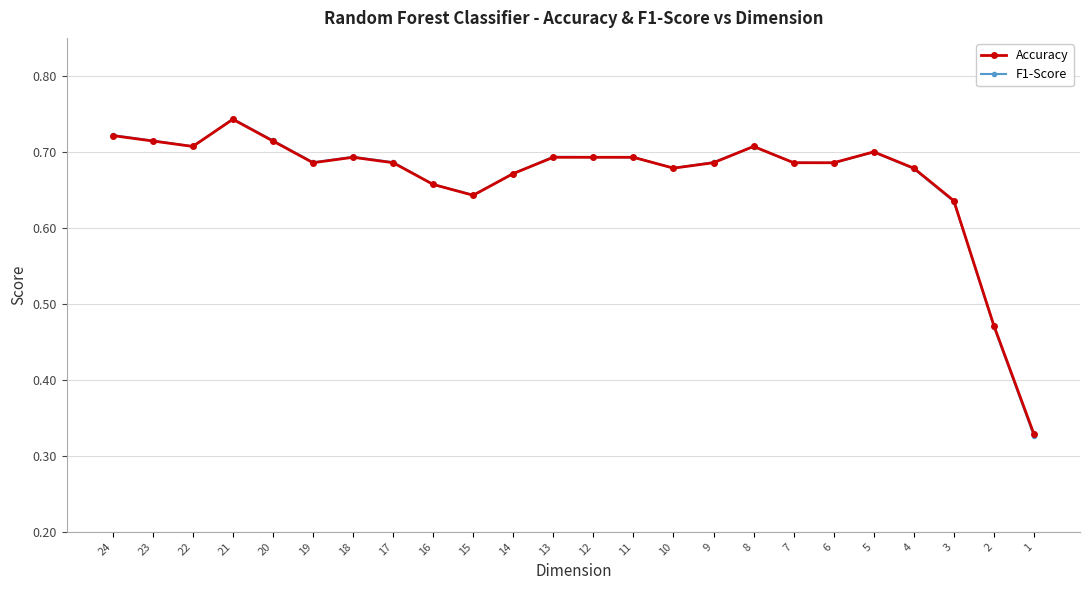

Rank the categories by Accuracy value from lowest to highest.

1, 2, 3, 15, 16, 14, 10, 4, 19, 17, 9, 7, 6, 18, 13, 12, 11, 5, 22, 8, 23, 20, 24, 21